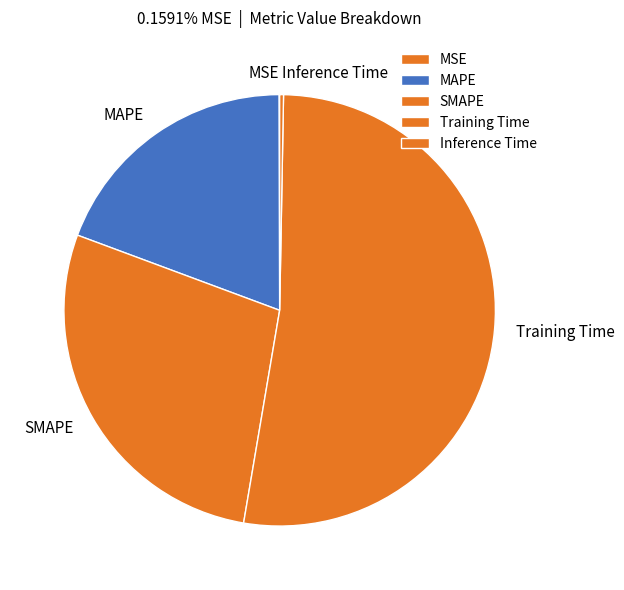

Which has a higher value, SMAPE or Inference Time?

SMAPE